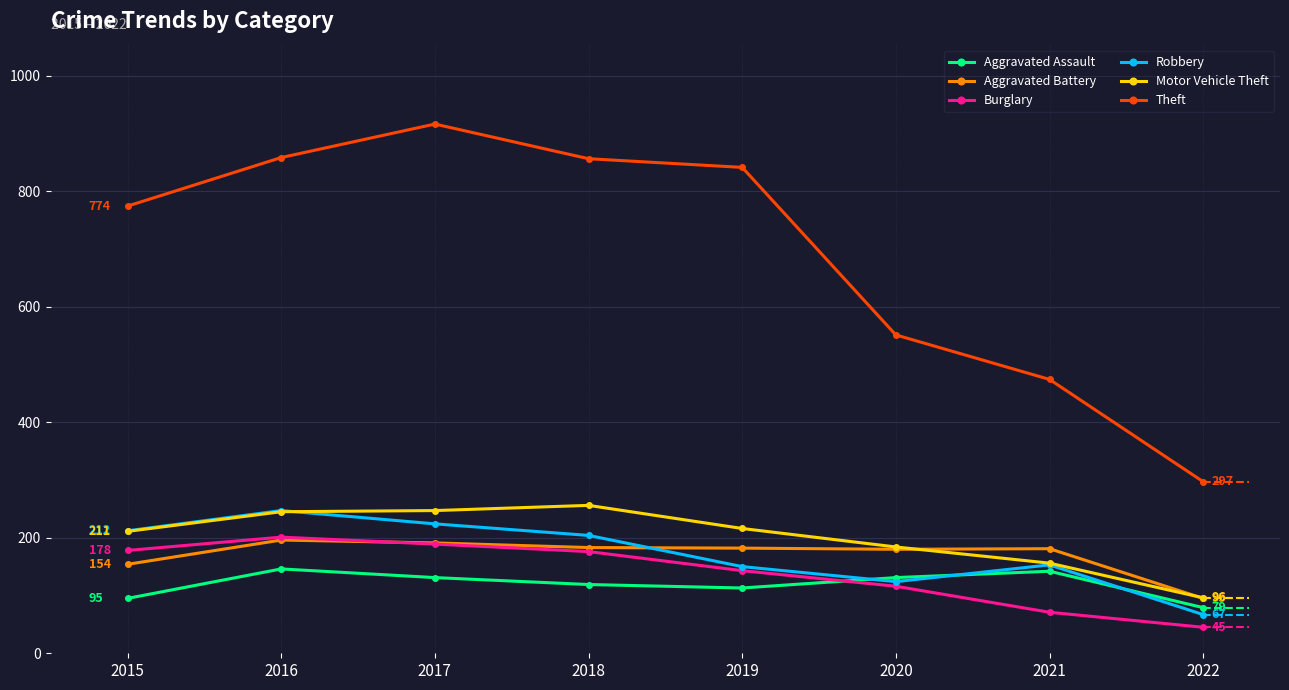

The value of Robbery at 2015 is 71. True or false?

False